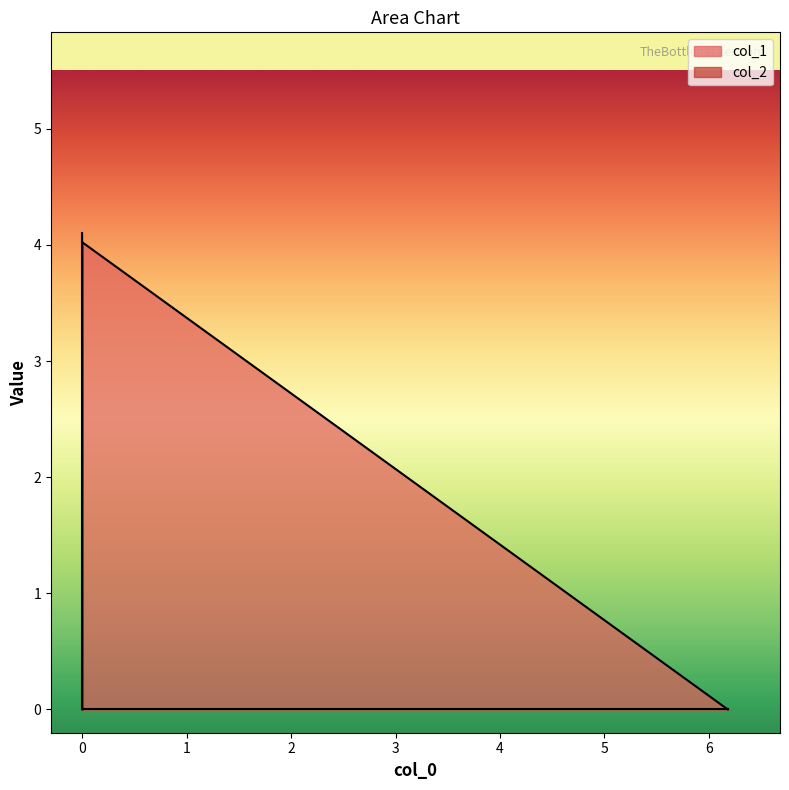

How many lines are shown in the chart?

2